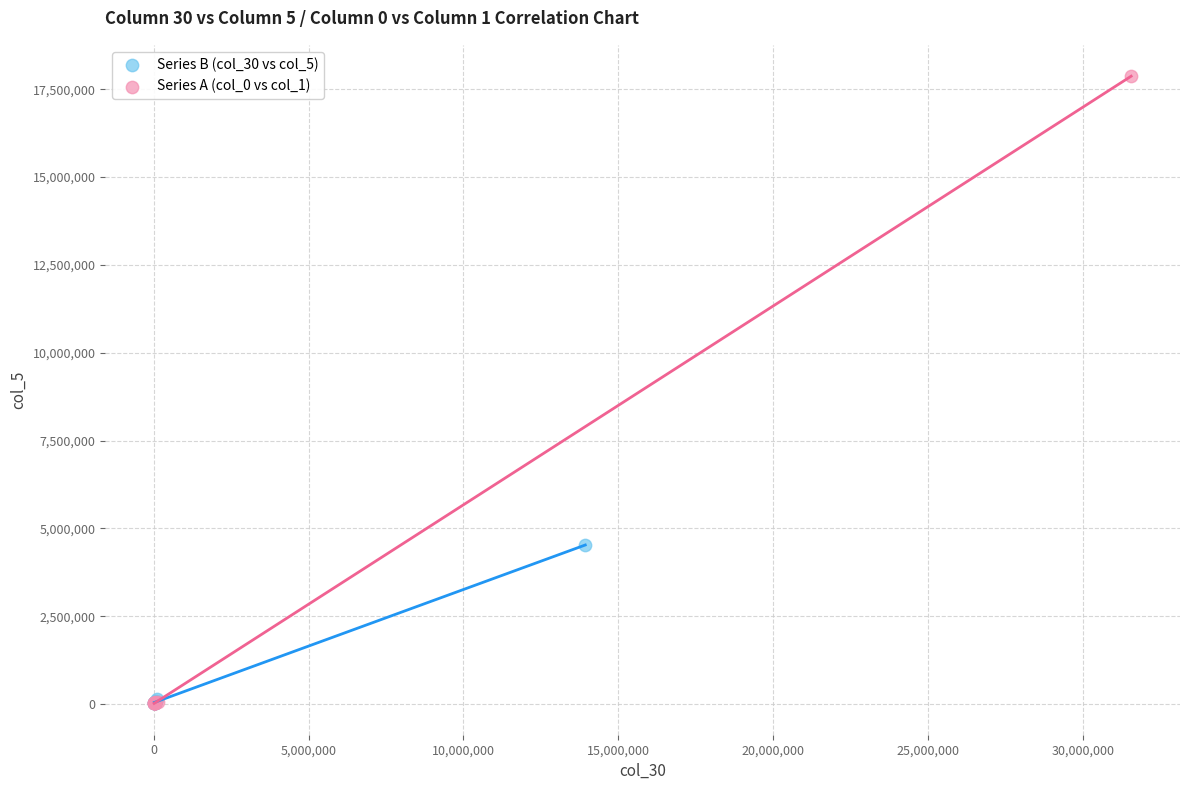

What are all the series names shown in the legend?

Series B (col_30 vs col_5), Series A (col_0 vs col_1)